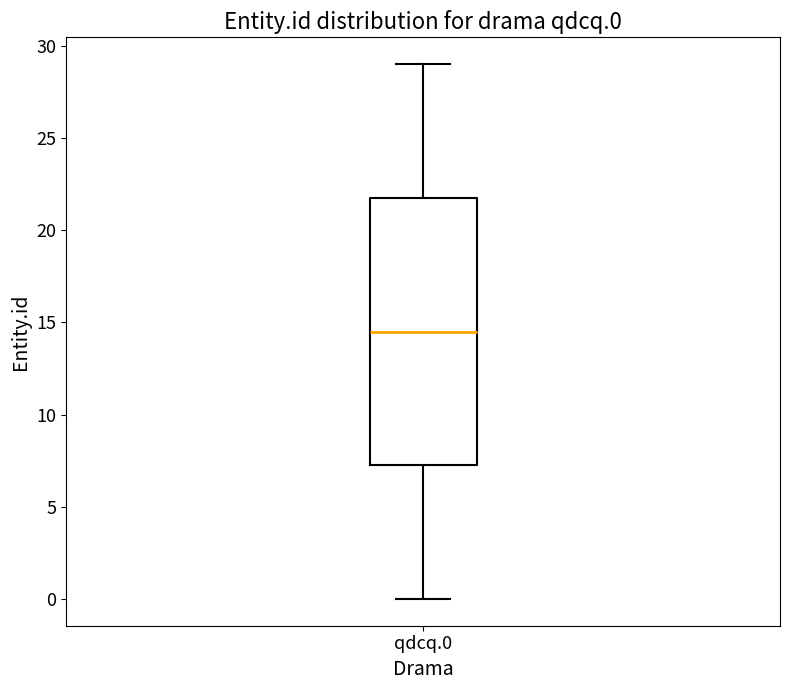

Read this box plot against the y-axis: the position of the median line, the range covered by the box, and the ends of both whiskers. The values are not printed on the chart, so give them approximately, as read against the axis.

median 14.5, box 7.5 to 22.0, whiskers 0.0 to 29.0